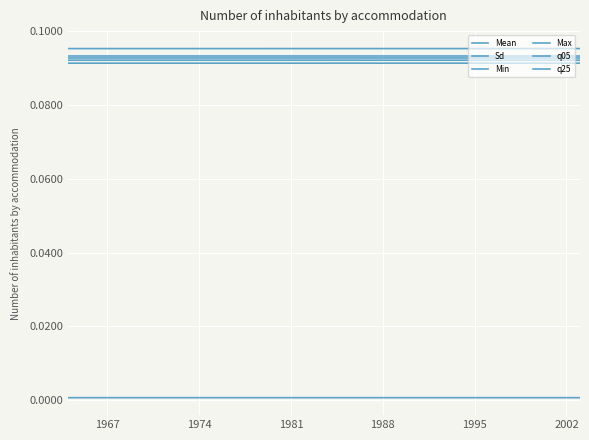

Is this an area chart (filled region under the line)?

No